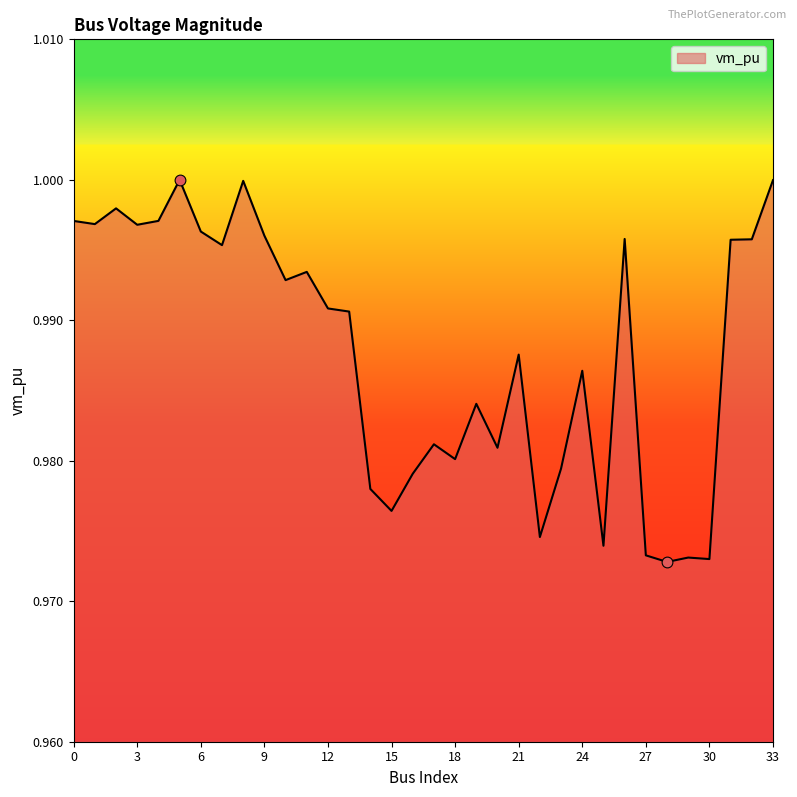

How many lines are shown in the chart?

1